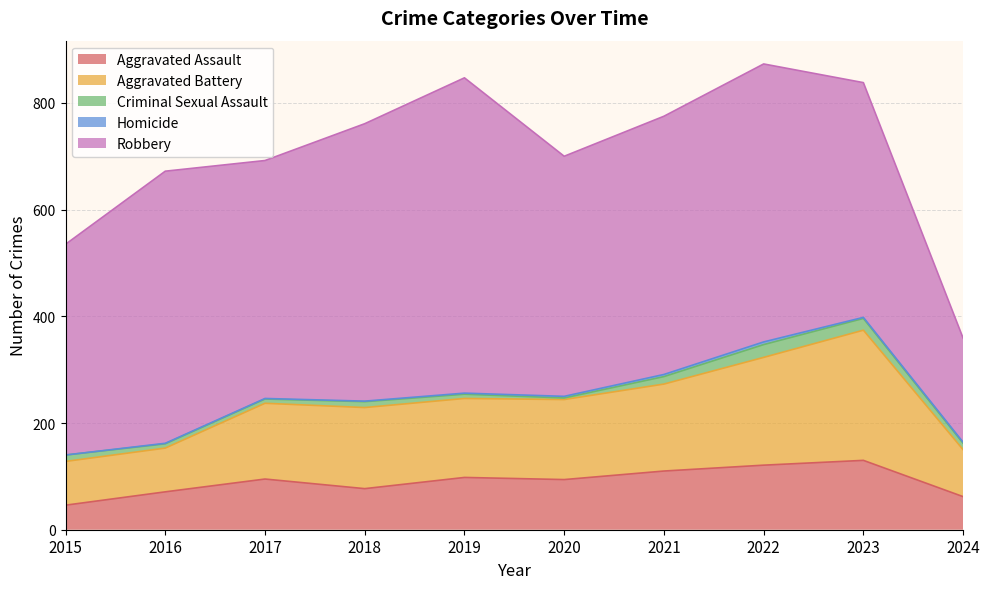

How many lines are shown in the chart?

5